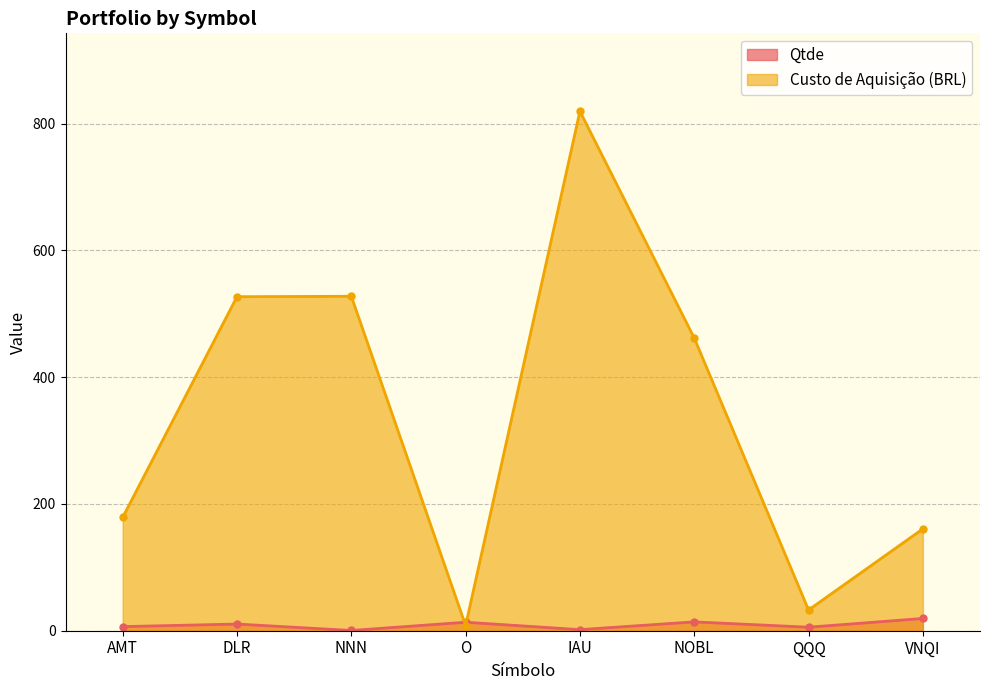

Does the chart have visible grid lines?

Yes